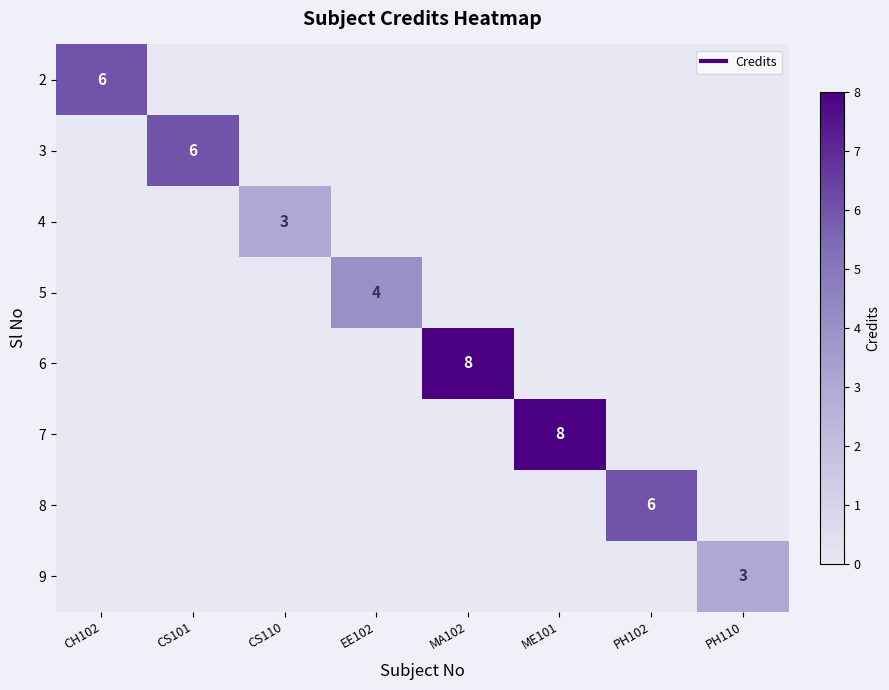

List the labels in order of 5 value, smallest first.

CH102, CS101, CS110, MA102, ME101, PH102, PH110, EE102